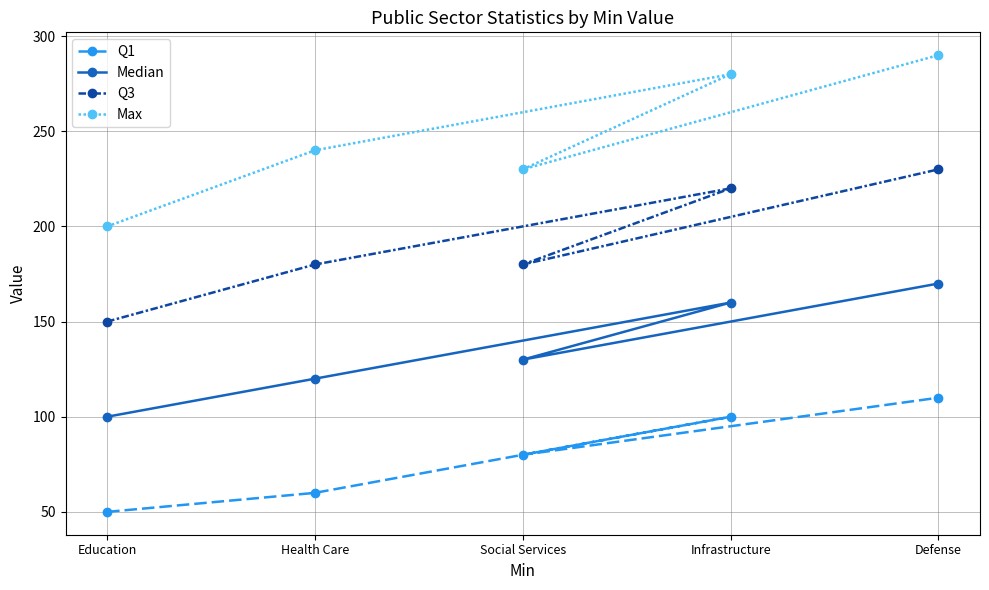

How many data points does each series have?

5